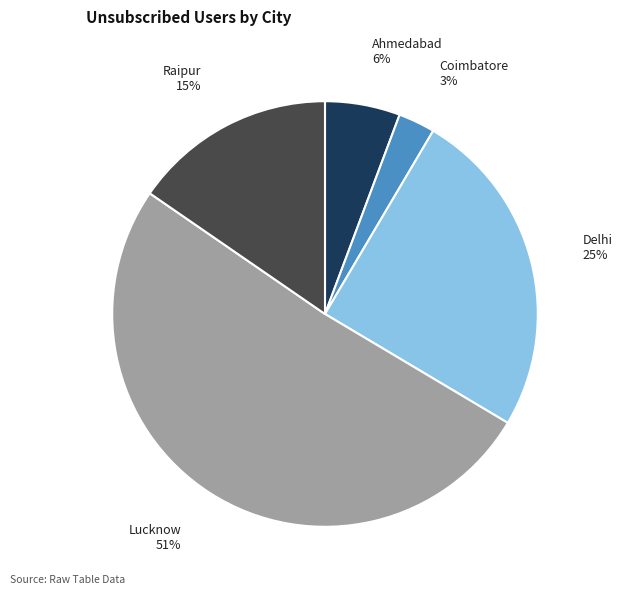

Which category accounts for the majority?

Lucknow